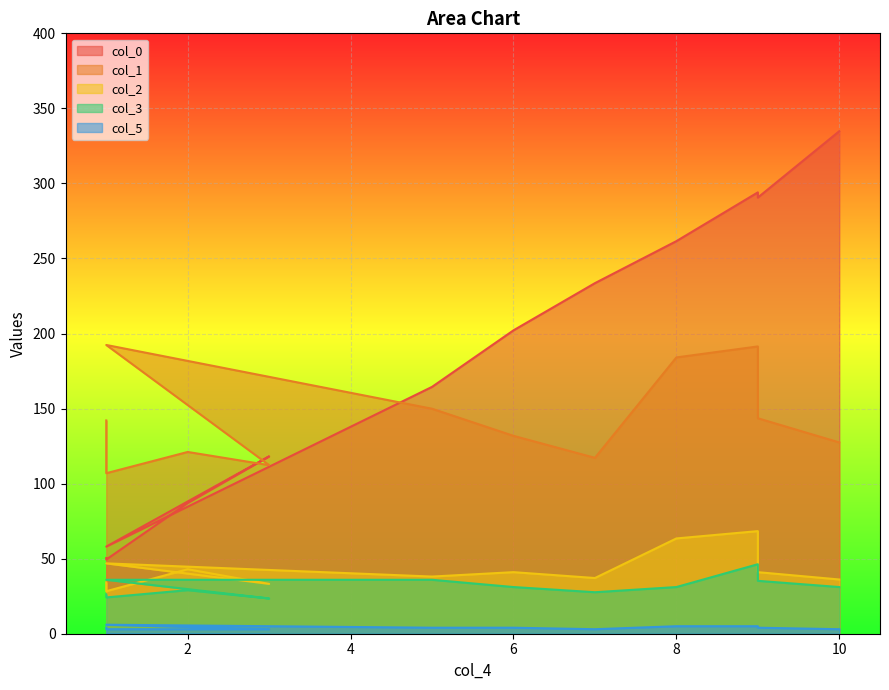

What is the difference between the highest and lowest values at 10?

331.8